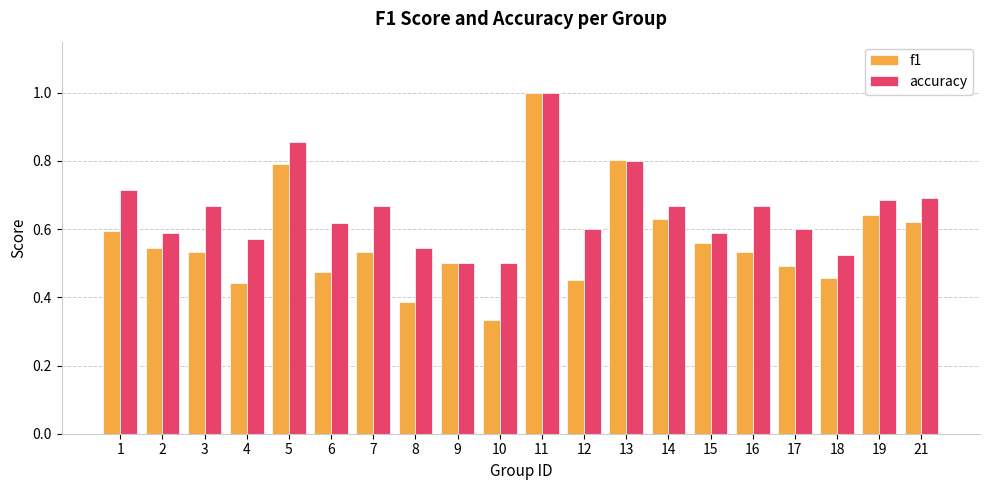

Rank the series at 18 from lowest to highest value.

f1, accuracy